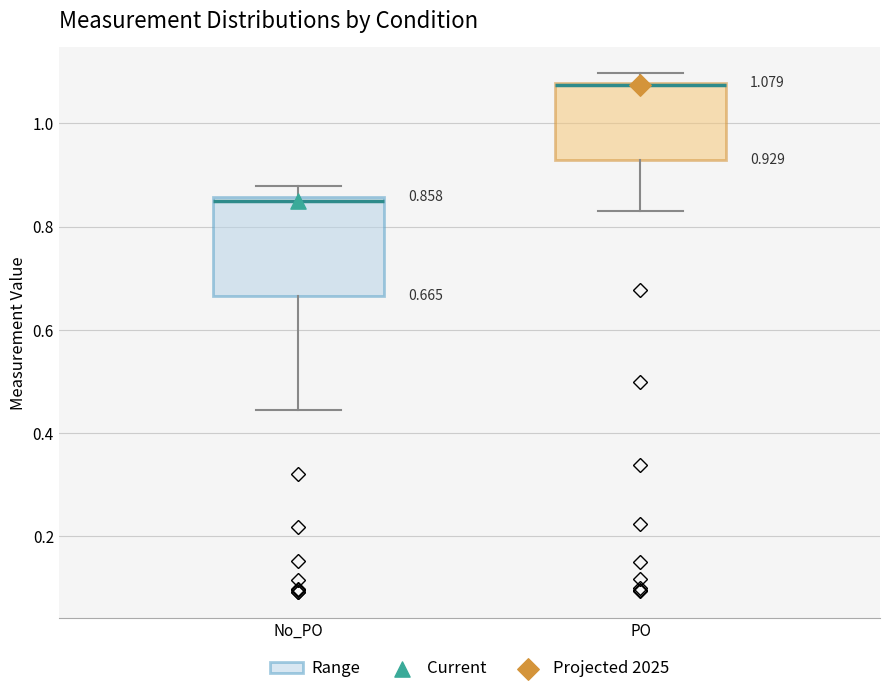

Which box's median line is the highest?

PO